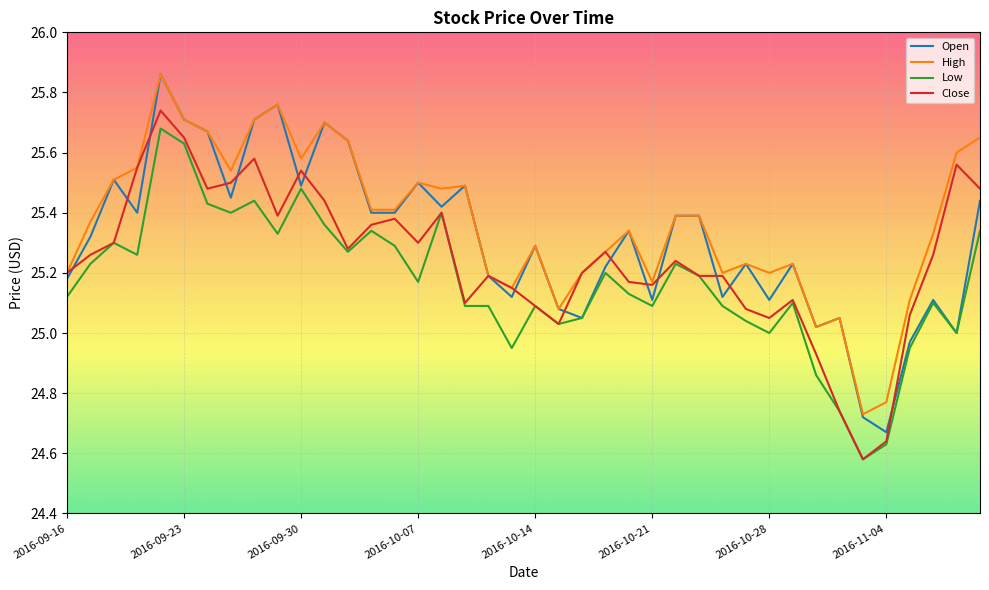

True or false: High and Low cross at least once.

False